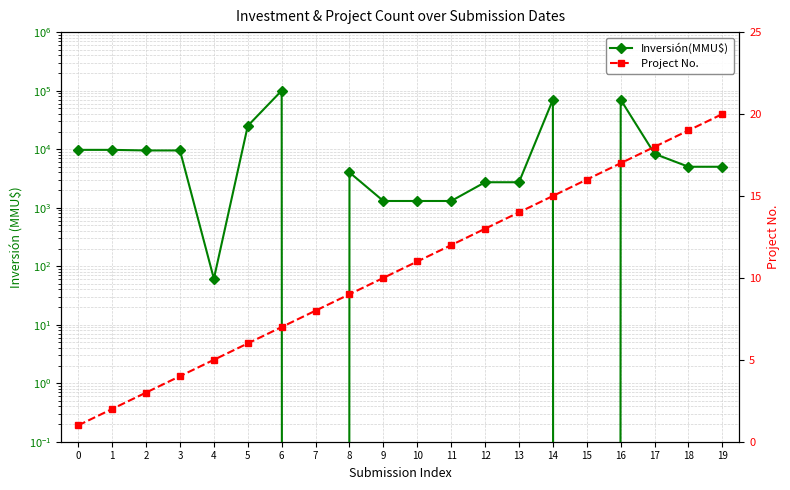

Where do Project No. and Inversión(MMU$) first cross each other?

6 and 7